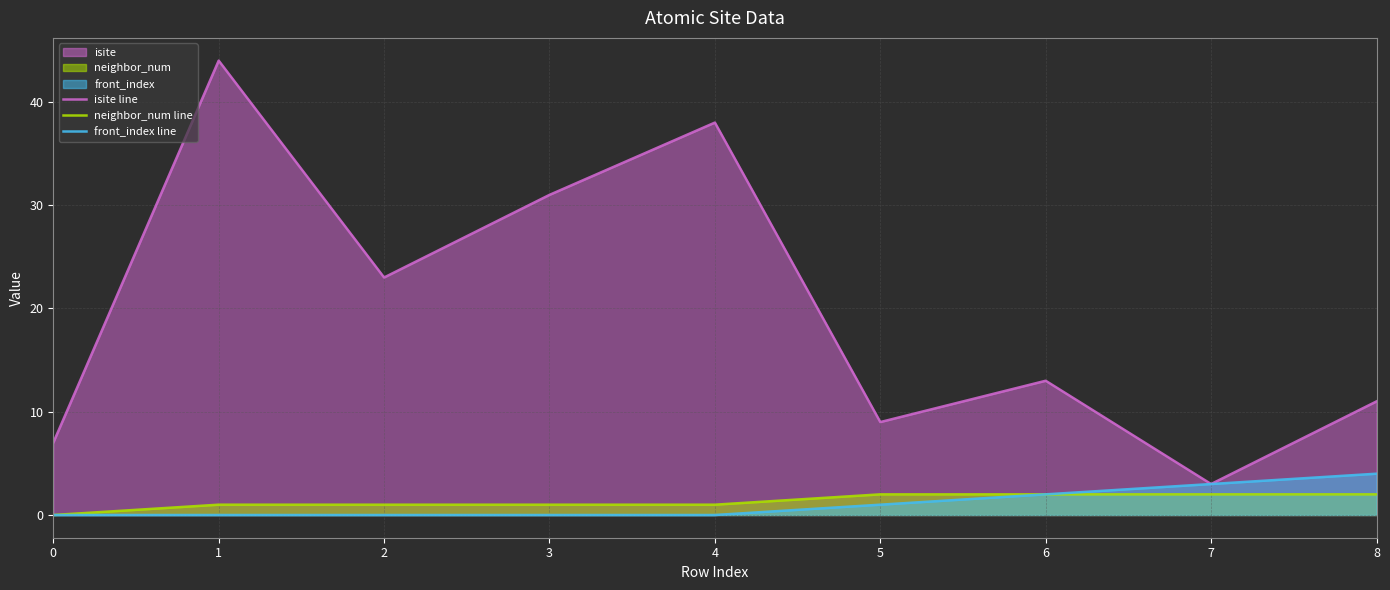

Rank the categories by isite line value from highest to lowest.

1, 4, 3, 2, 6, 8, 5, 0, 7